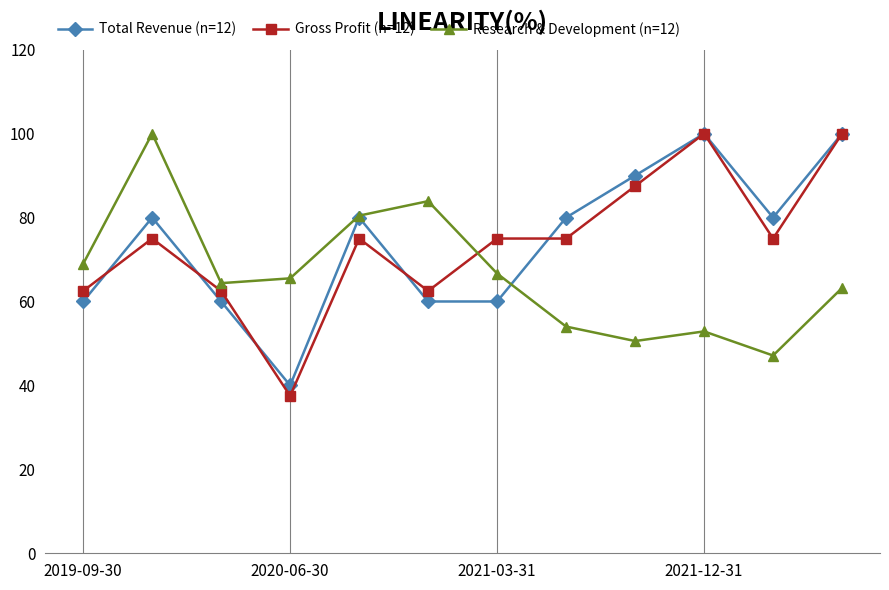

Which series has the largest range (max minus min)?

Gross Profit (n=12)